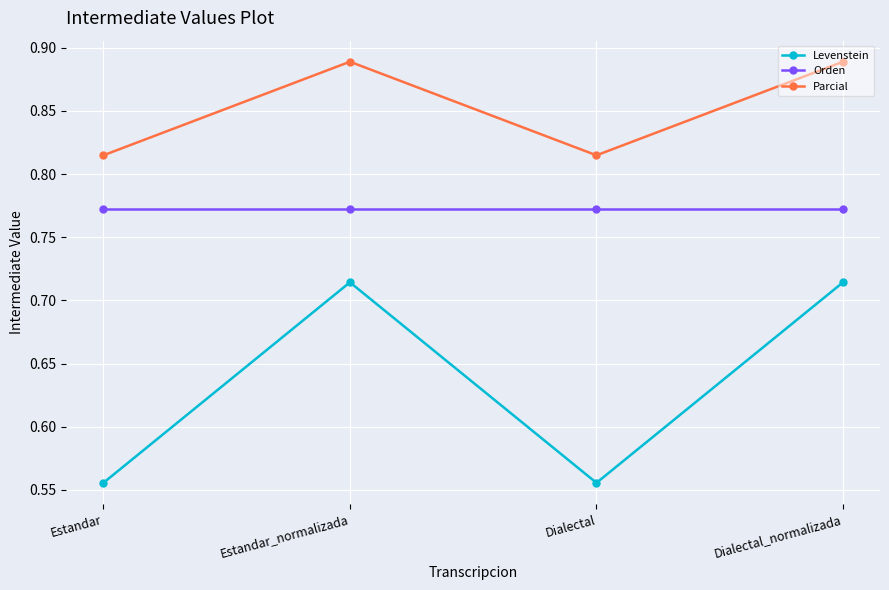

Is this an area chart (filled region under the line)?

No